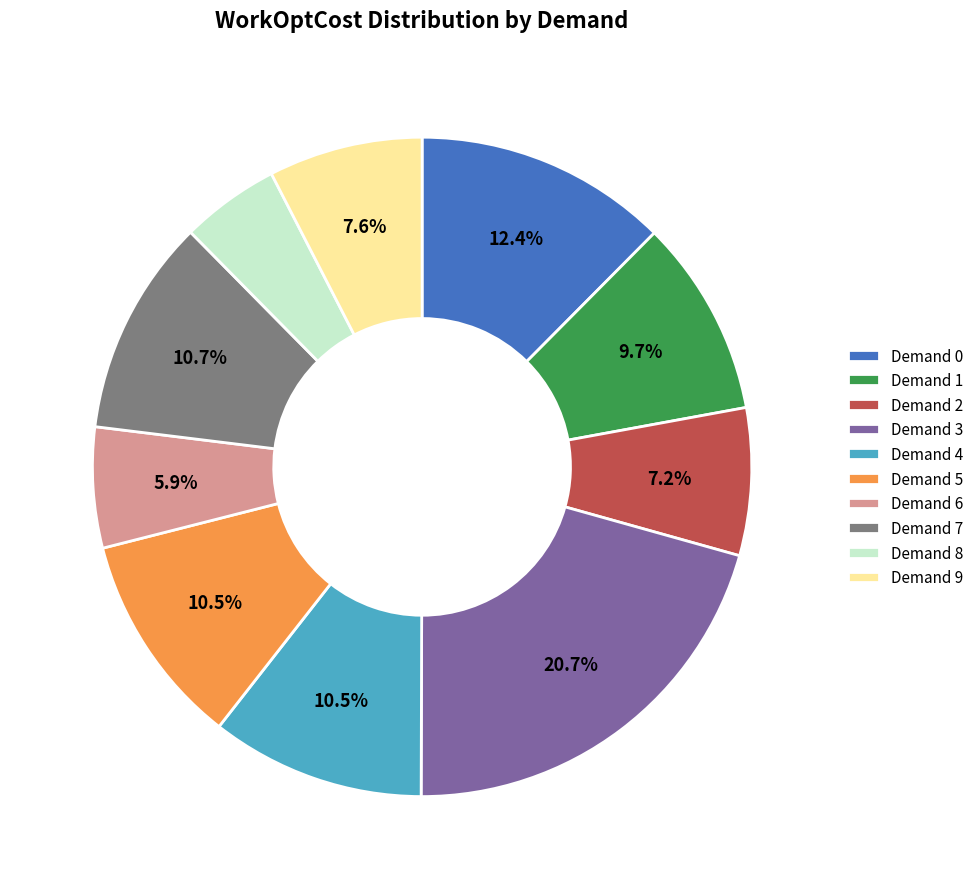

Does Demand 6 account for over 50% of the chart?

No